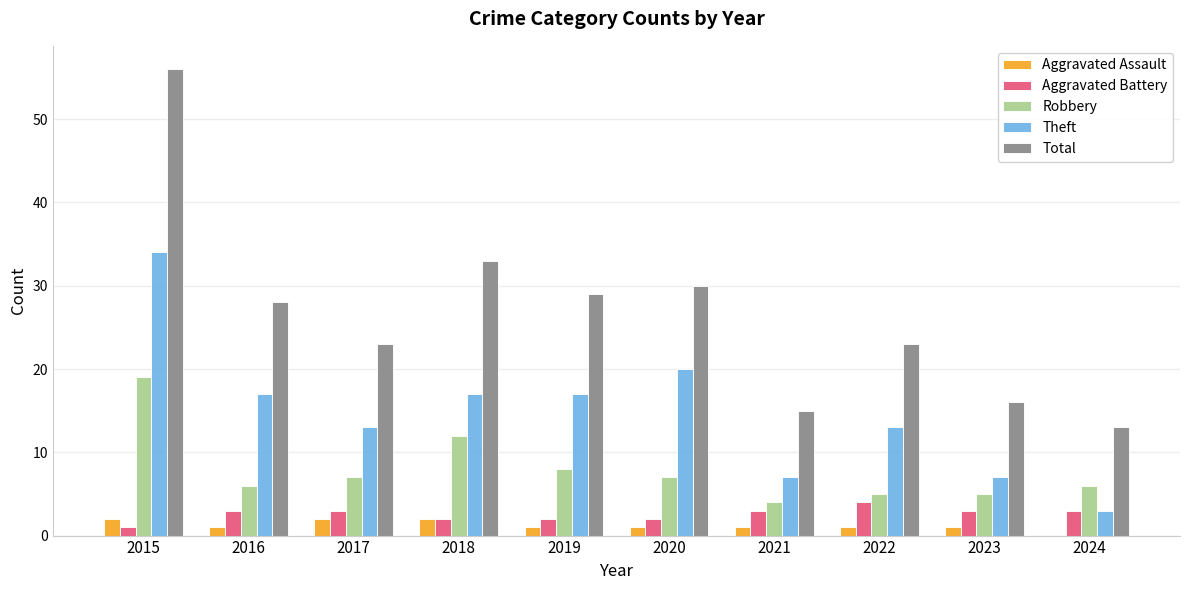

What is the sum of the Theft values at 2024 and 2018?

20